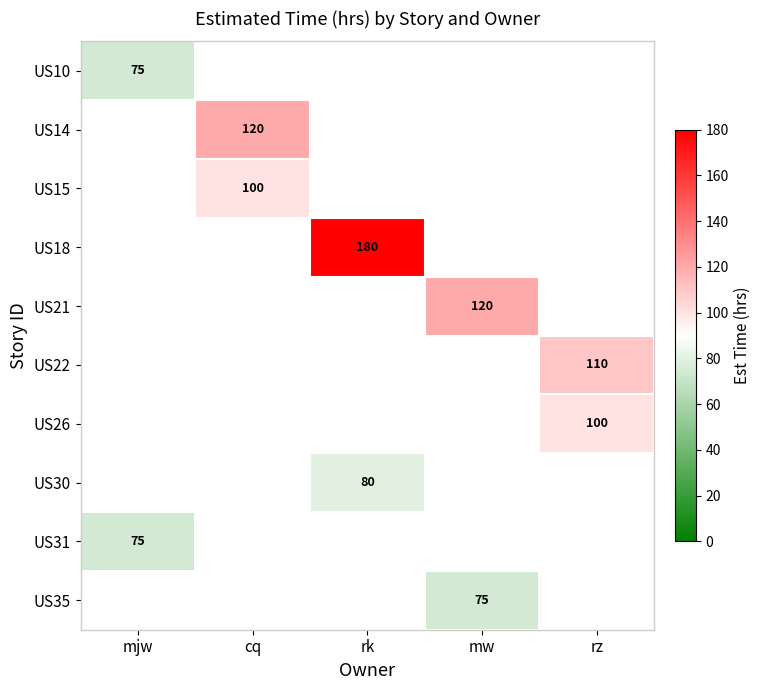

At how many categories does at least one series exceed 173?

1